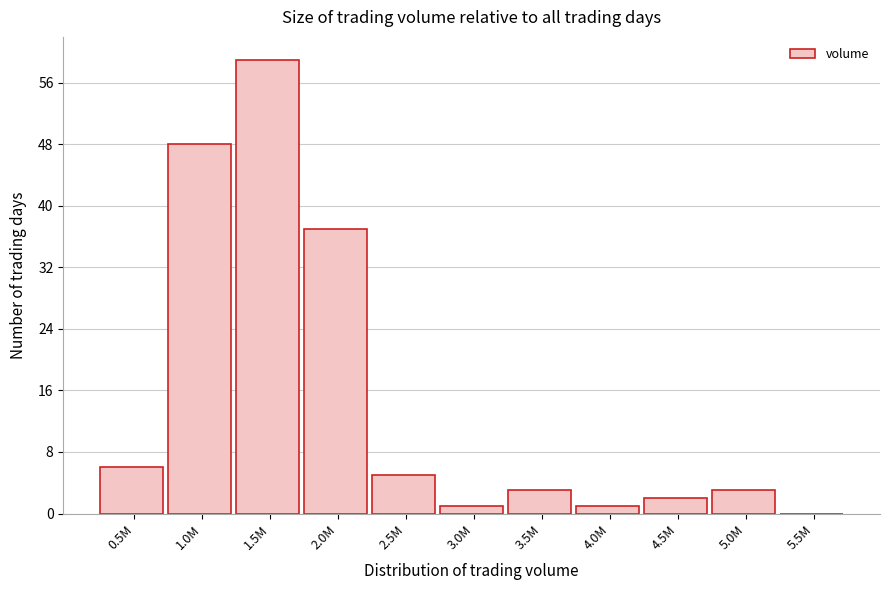

Reading right to left, what are all the values shown in this chart?

5.5M=0	5.0M=3	4.5M=2	4.0M=1	3.5M=3	3.0M=1	2.5M=5	2.0M=37	1.5M=59	1.0M=48	0.5M=6